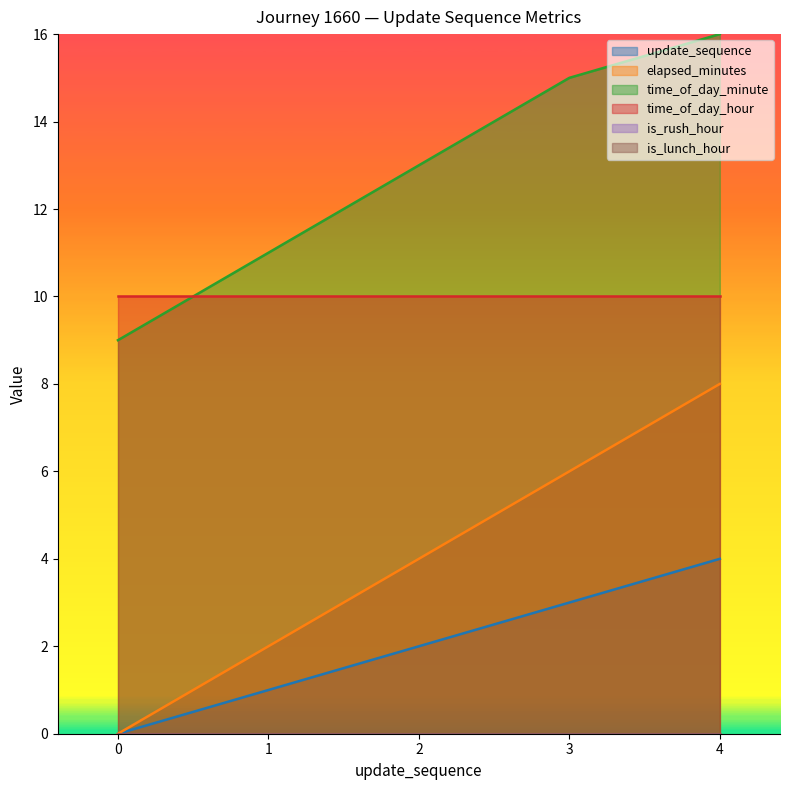

The value of elapsed_minutes at 4 is 12. True or false?

False